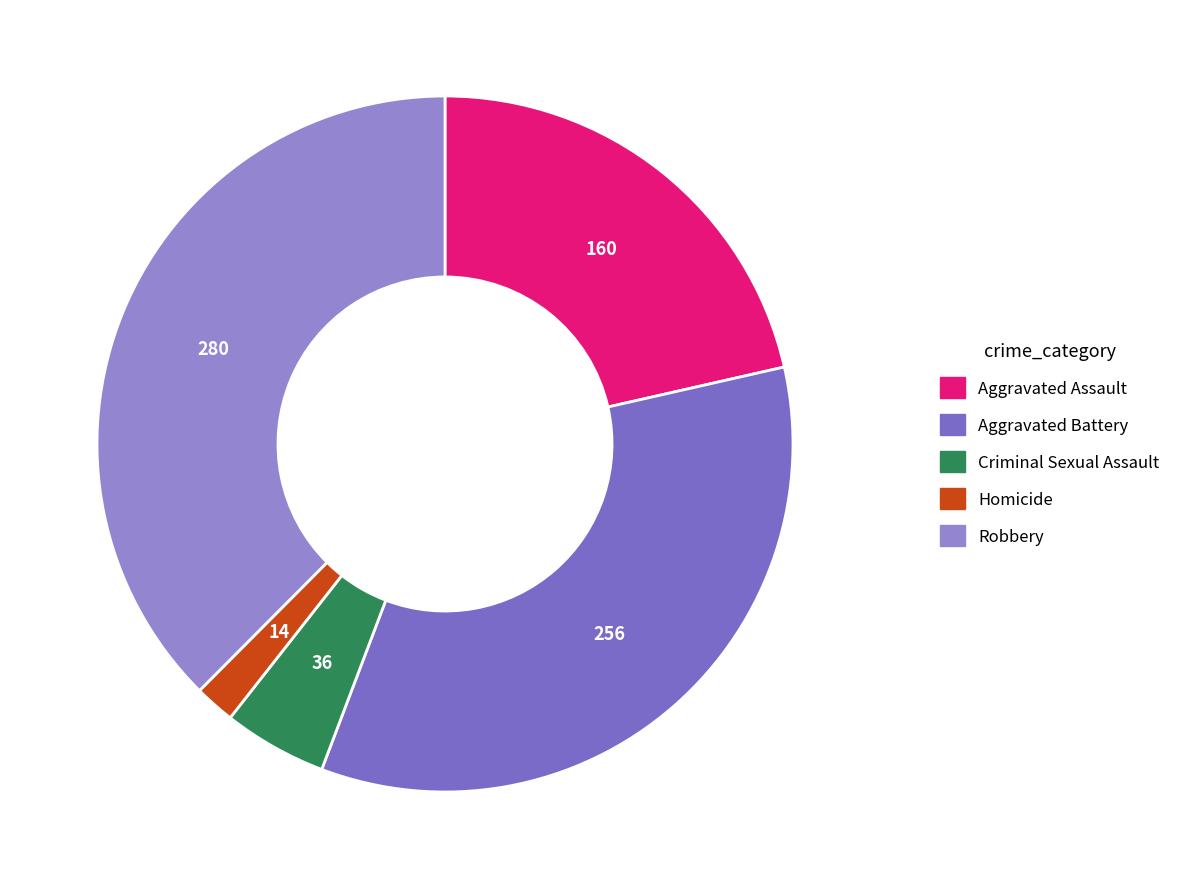

Approximately how many times larger is the value at Aggravated Assault compared to Criminal Sexual Assault?

4.4